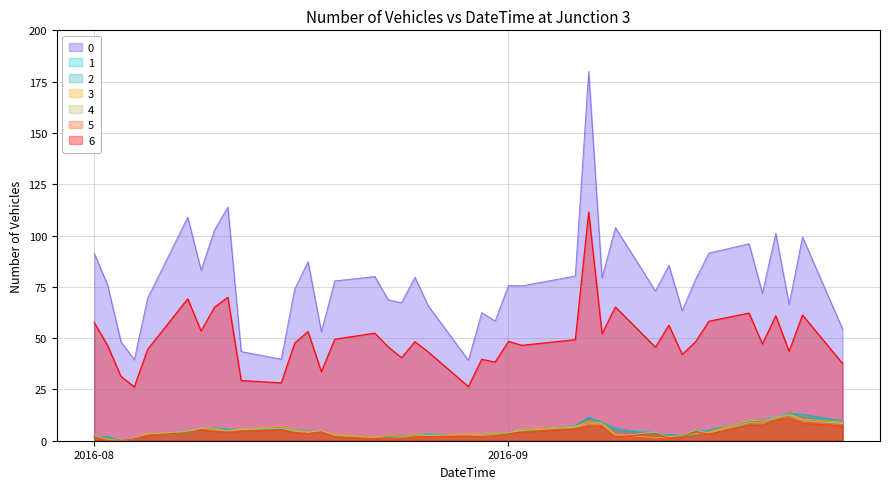

What is the difference between the maximum and minimum values in the 4 series?

12.5